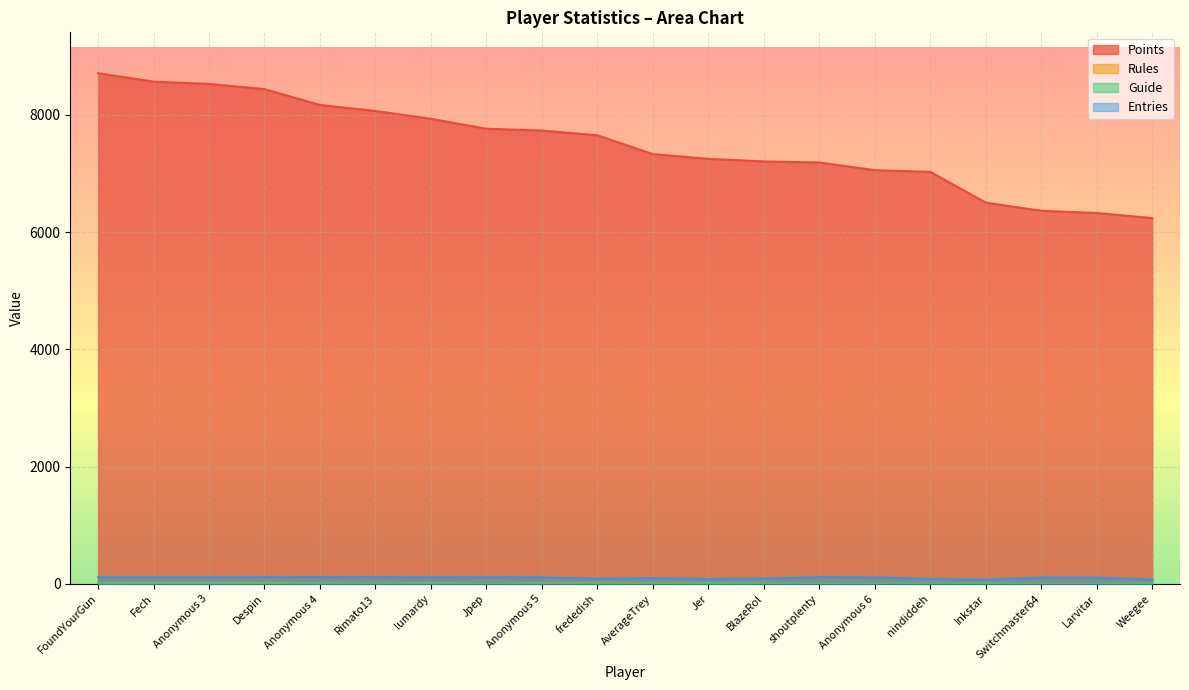

True or false: Guide has a value of 4 at BlazeRol.

True